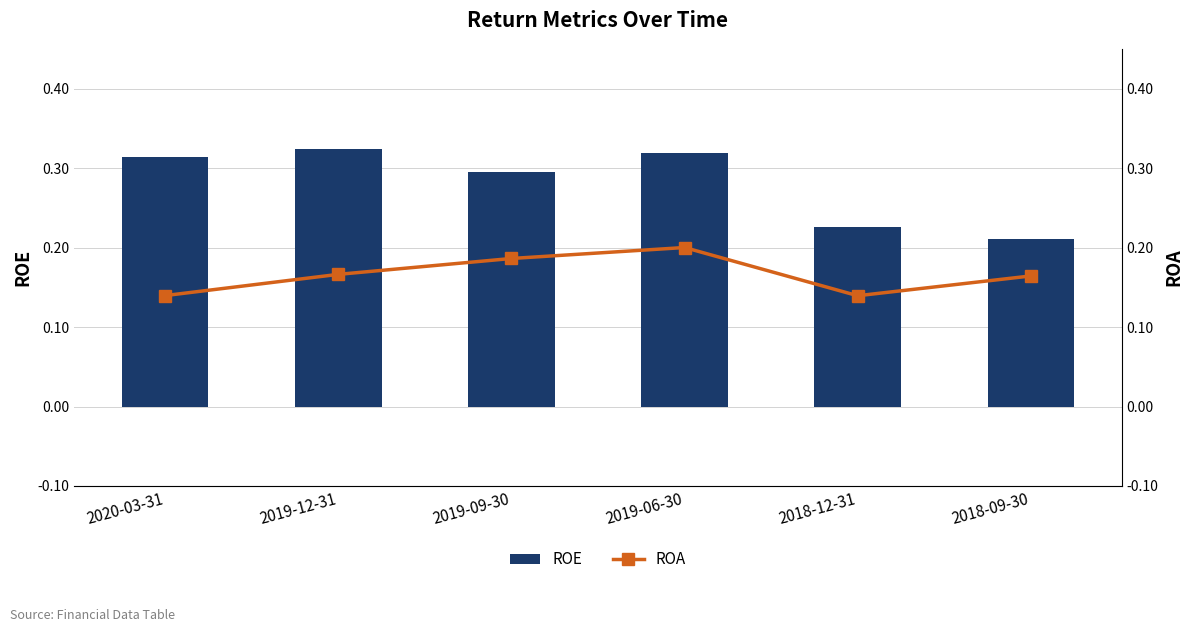

What is the value of the ROE bar at the 6th from the left?

0.2